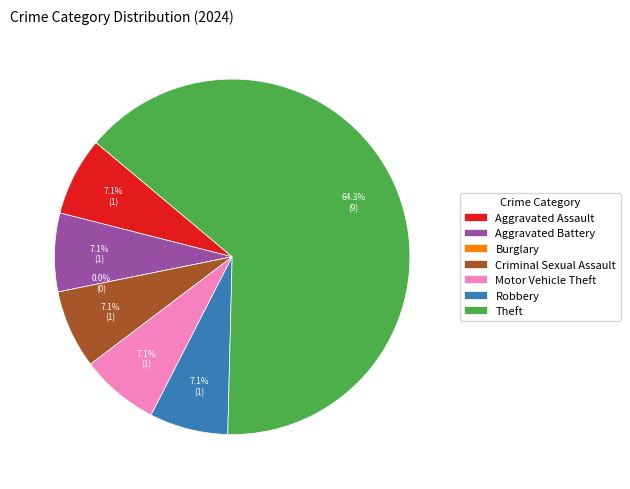

Between Motor Vehicle Theft and Criminal Sexual Assault, which is larger?

Motor Vehicle Theft